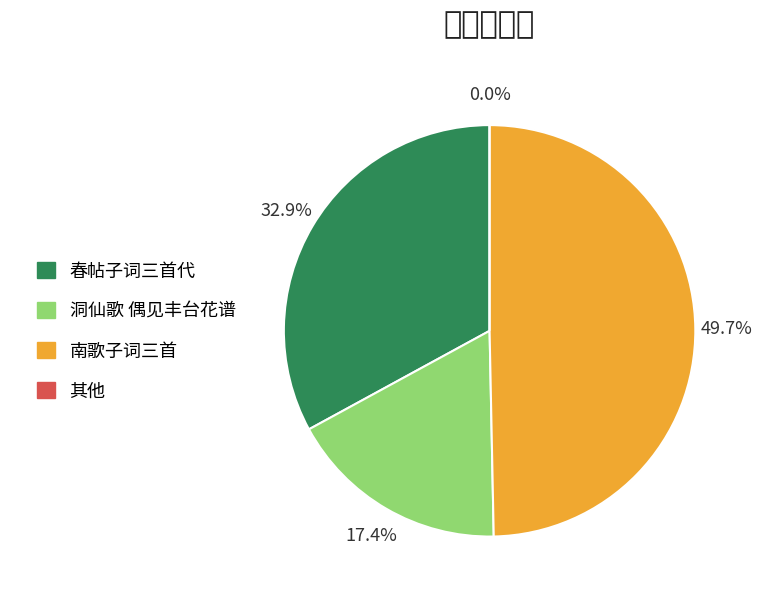

Is 南歌子词三首 其三 the majority of the pie?

No